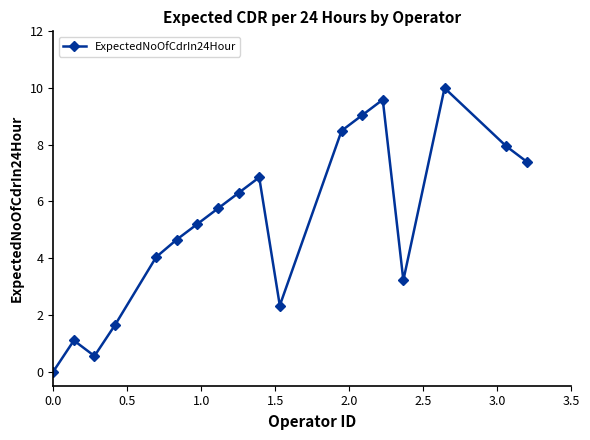

What is the difference between the second highest and minimum values?

9.6